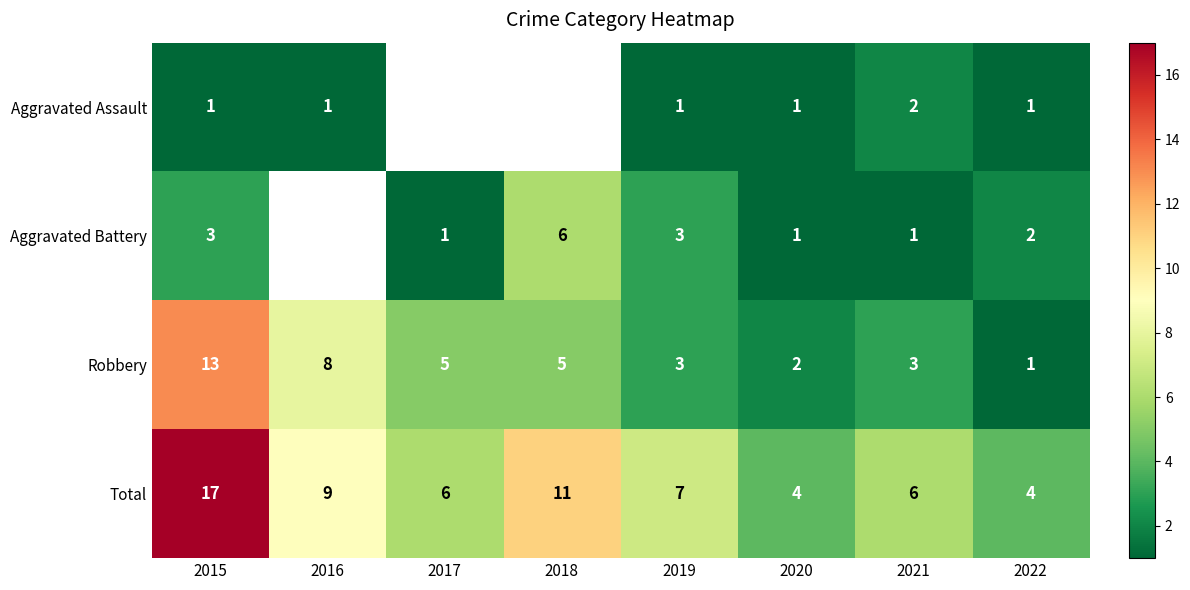

Between 2015 and 2020, which series saw the biggest shift?

Total